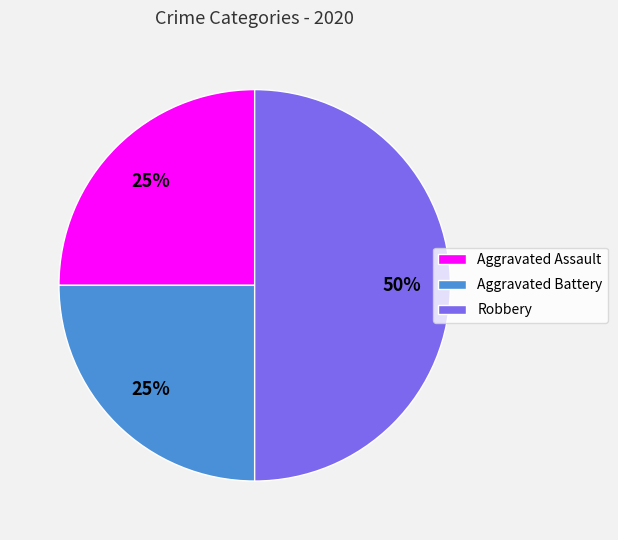

What is the ratio of the value at Robbery to the value at Aggravated Assault?

2.0